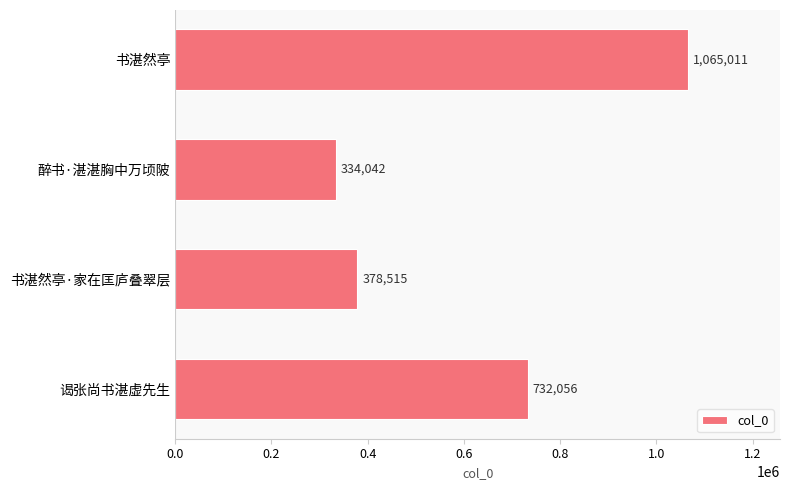

At which category does the chart reach its minimum across all series?

醉书·湛湛胸中万顷陂